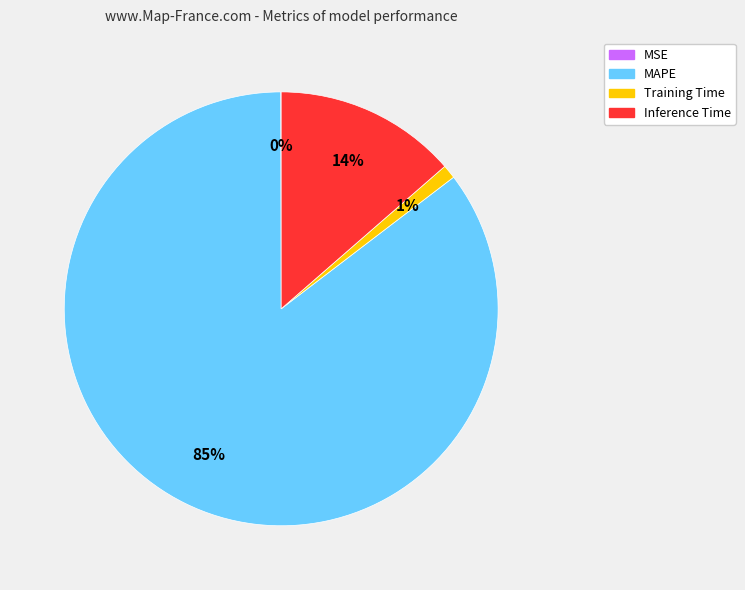

To the nearest percent, what portion does Training Time represent?

1%